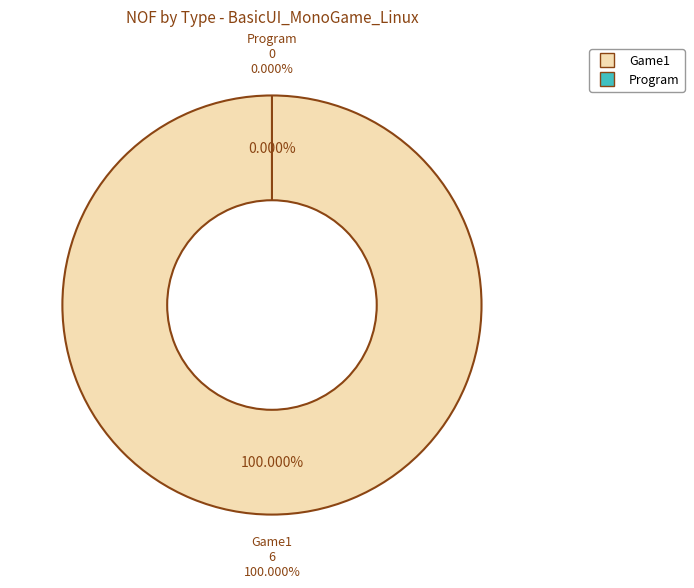

Is the sum of Game1 and Program greater than half?

Yes